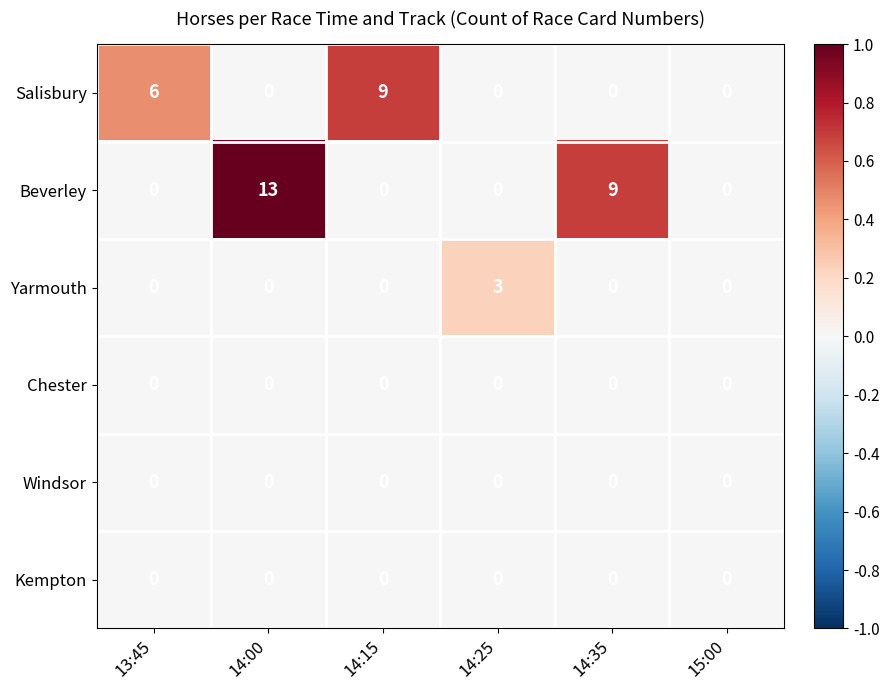

At which category does the chart reach its peak across all series?

14:00